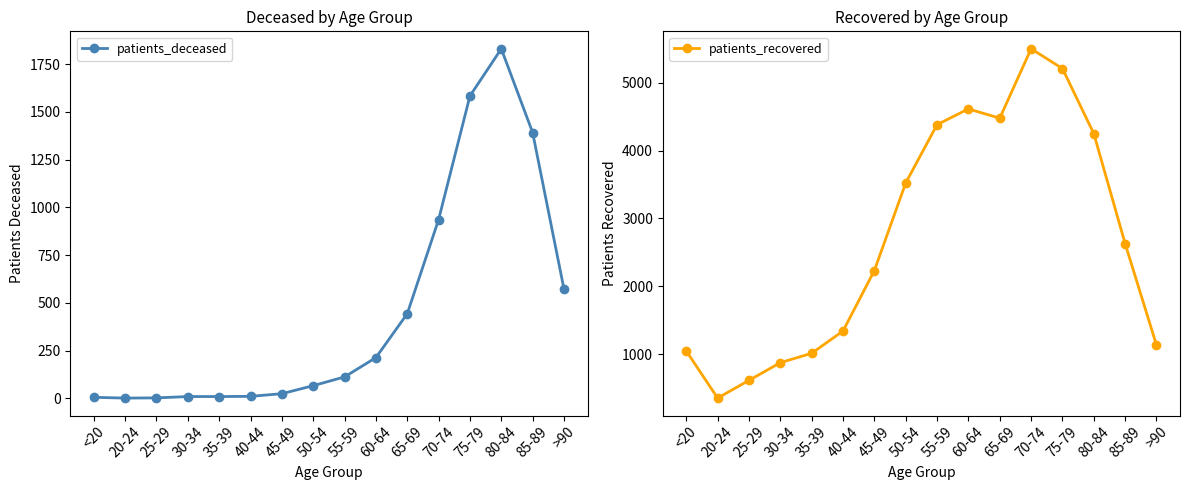

At which category does patients_recovered reach its first local peak?

60-64